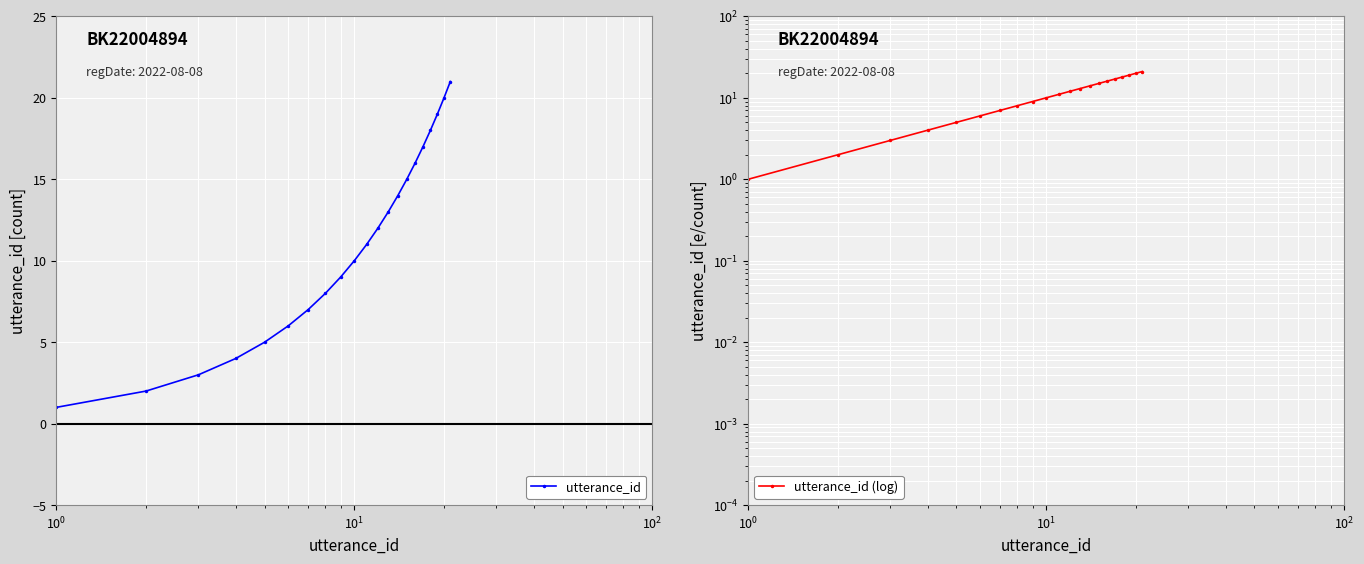

True or false: utterance_id and utterance_id (log) cross at least once.

False